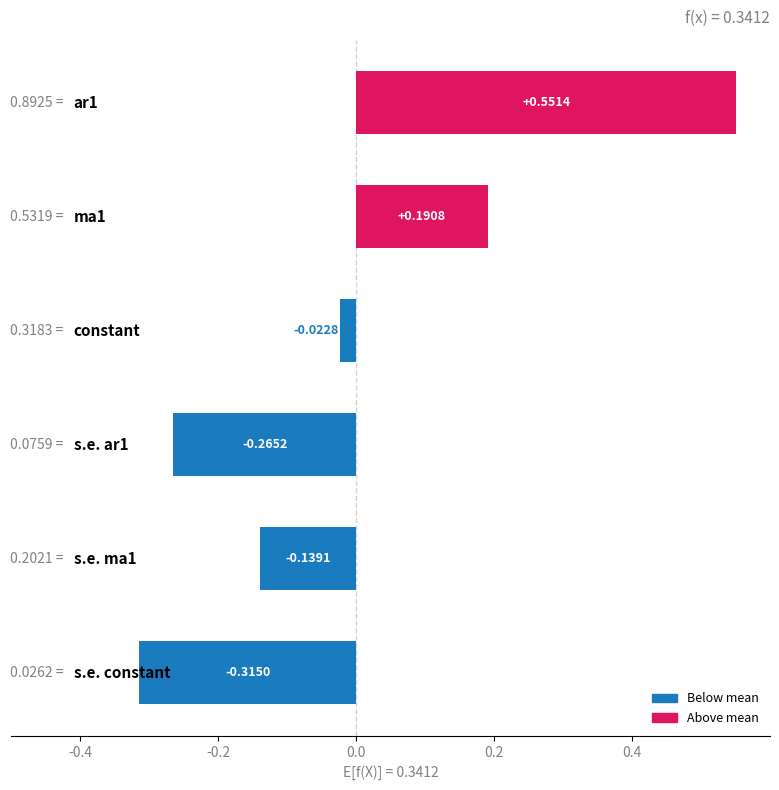

What is the difference between the second highest and minimum values?

0.5